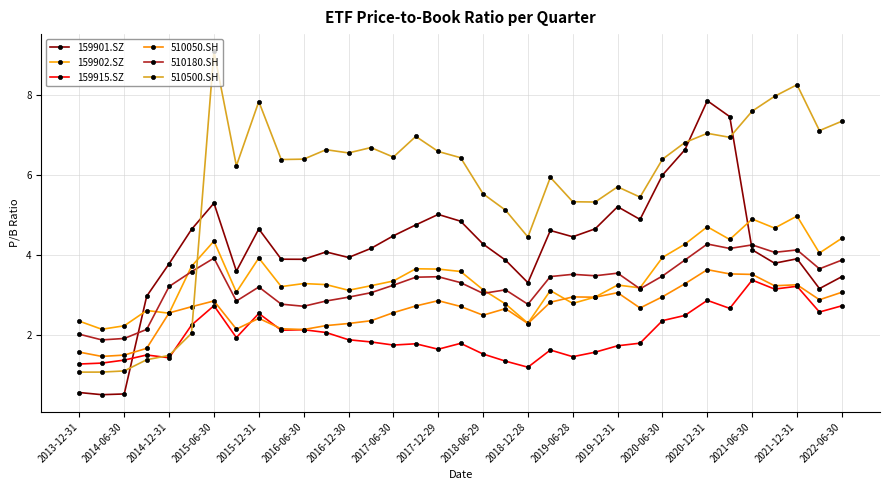

What is the maximum value for 510500.SH?

9.1